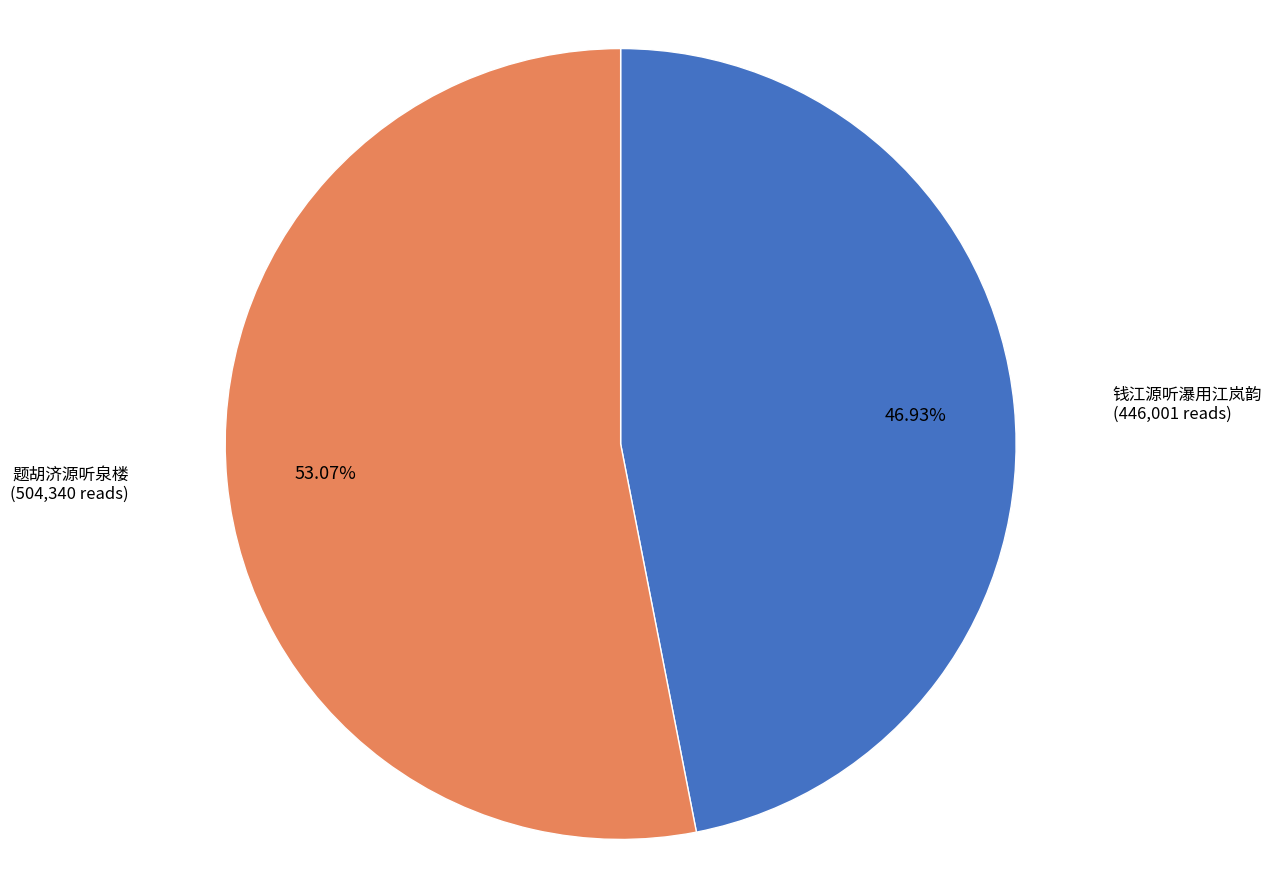

Does any single category account for the majority?

Yes